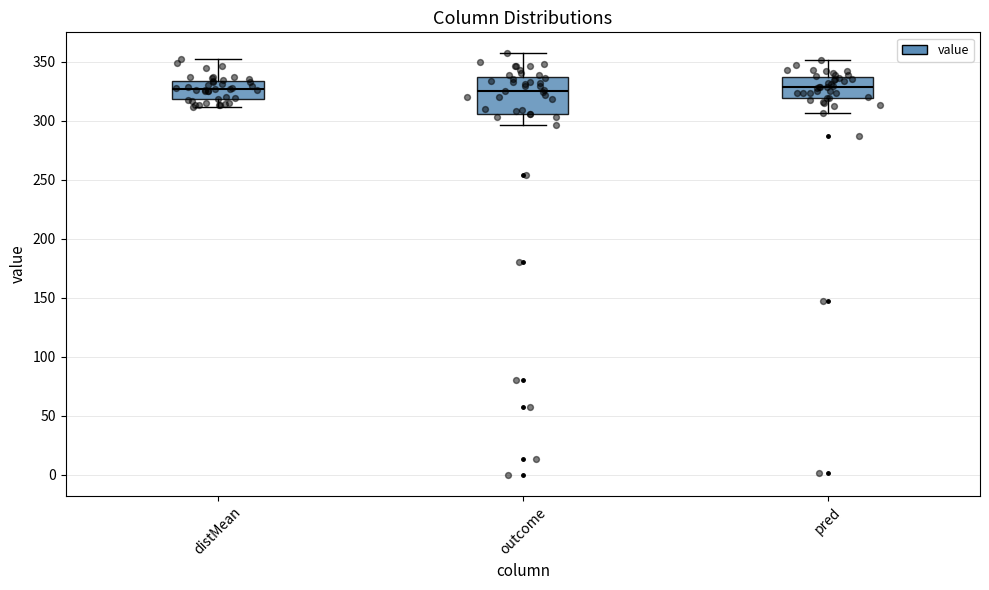

Comparing the boxes themselves (not the whiskers), which one is the tallest?

outcome